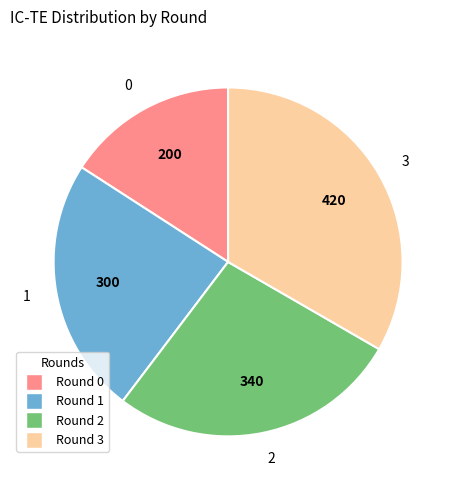

Rank the categories by value from highest to lowest.

3, 2, 1, 0